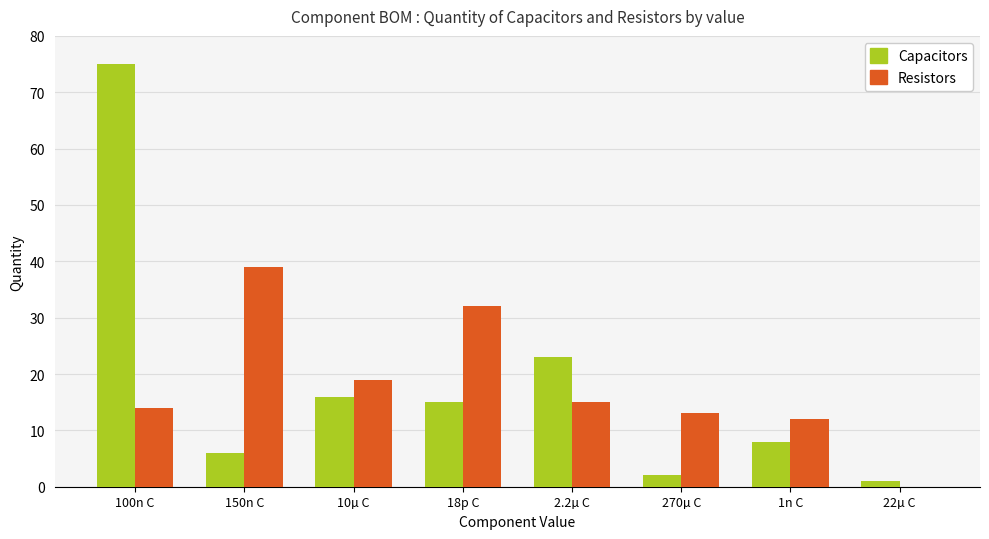

What is the sum of the Resistors values at 150n C and 10µ C?

58